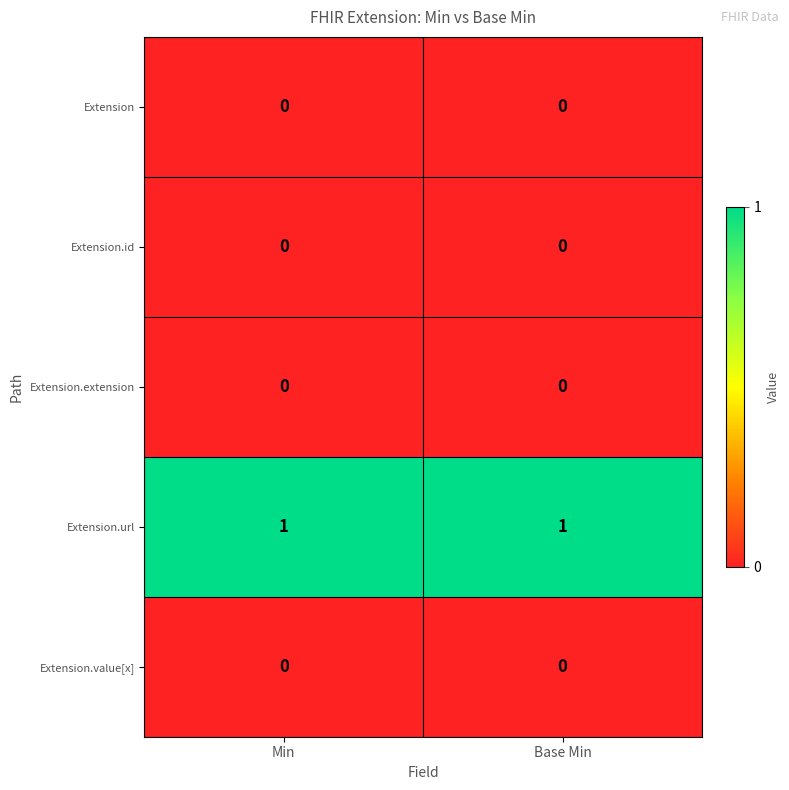

Which series has the largest total across all categories?

Extension.url